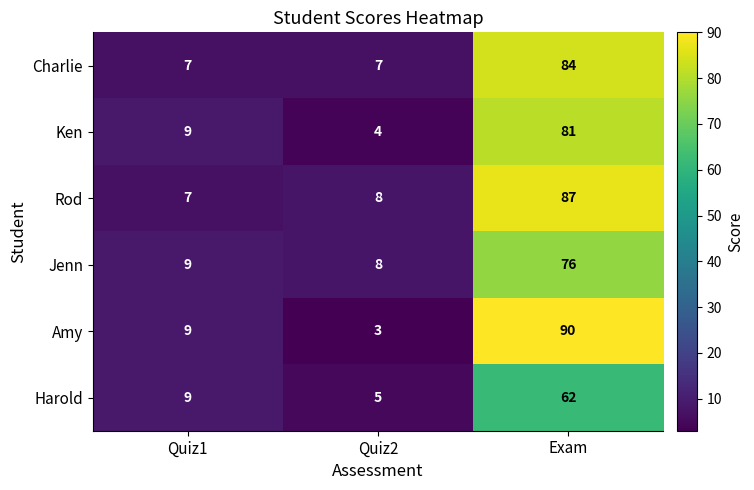

List the series in order of their peak value, highest first.

Amy, Rod, Charlie, Ken, Jenn, Harold